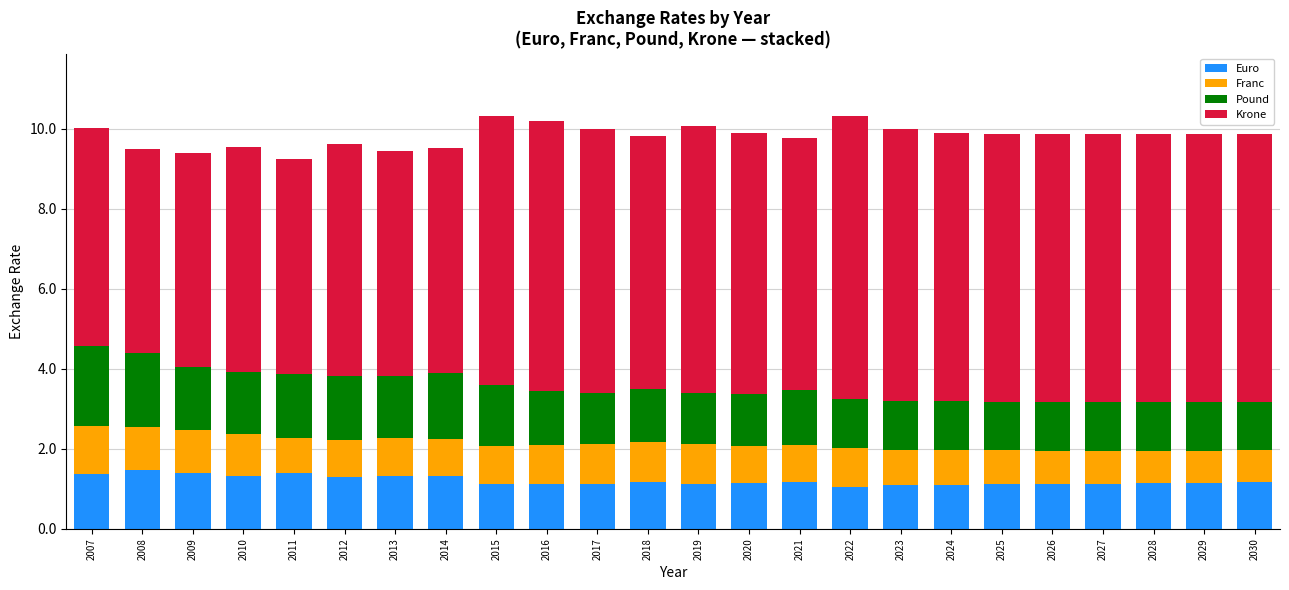

What is the approximate value of Euro at 2012?

1.3